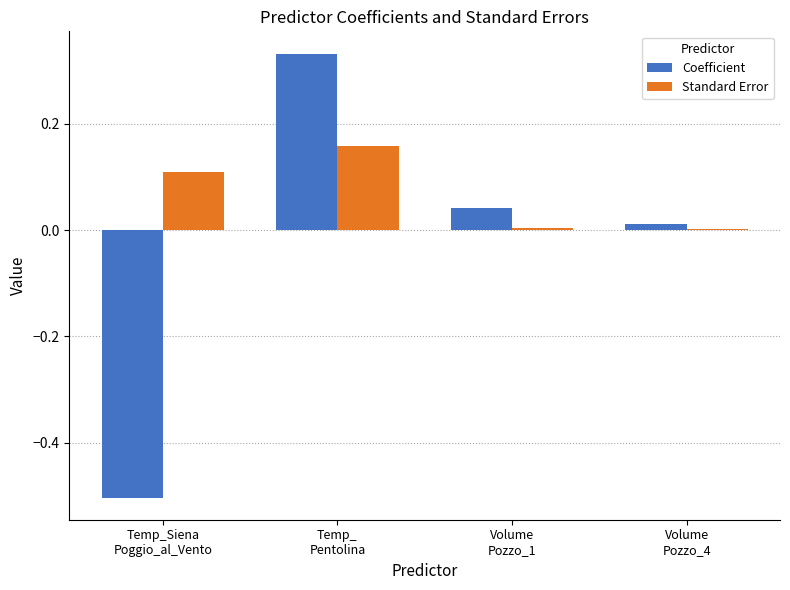

Which series has the largest total across all categories?

Standard Error